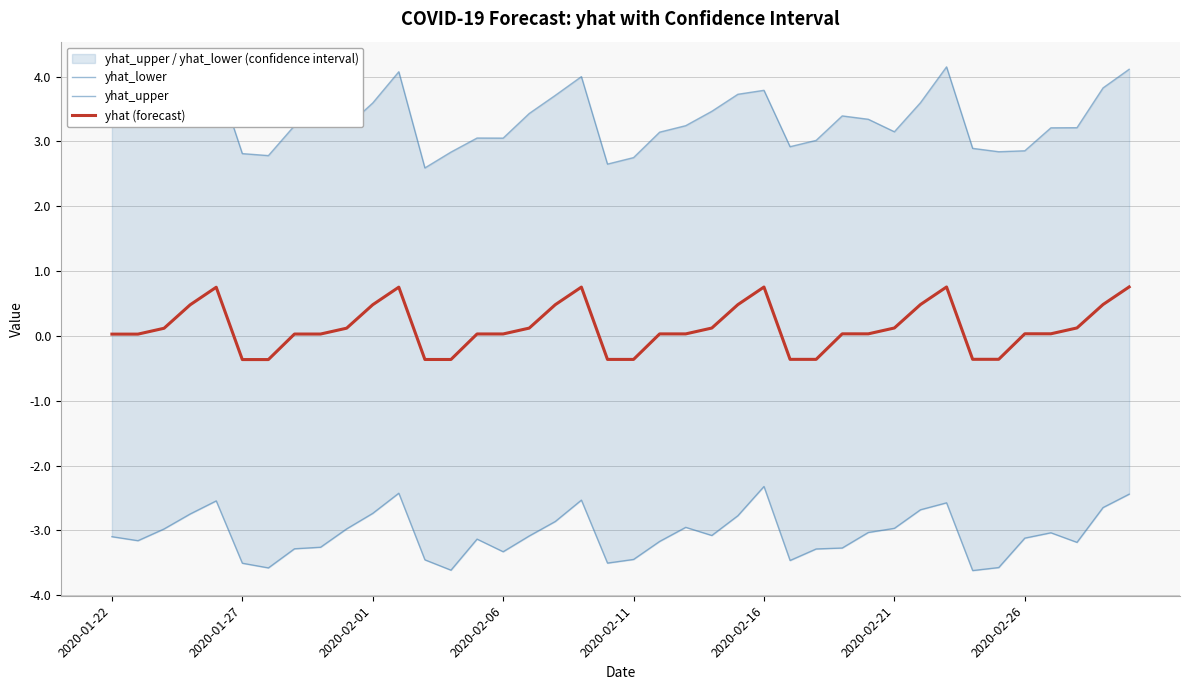

The yhat (forecast) series shows -0.4 at 2020-01-27. True or false?

True